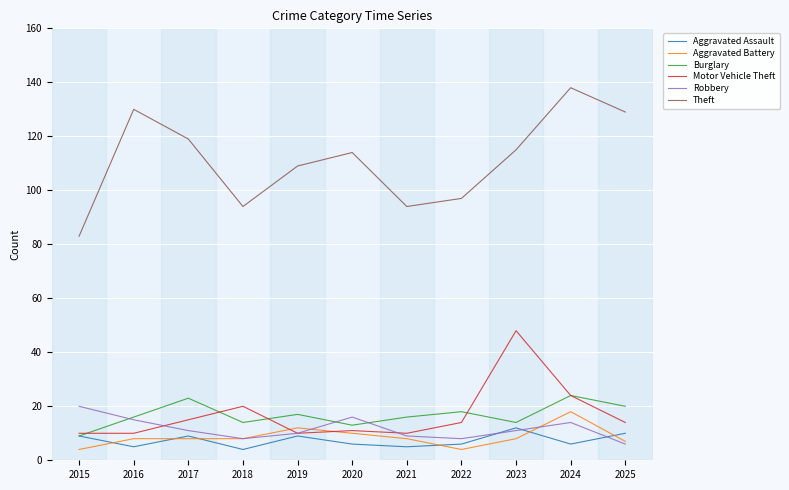

What is the maximum value for Aggravated Assault?

12